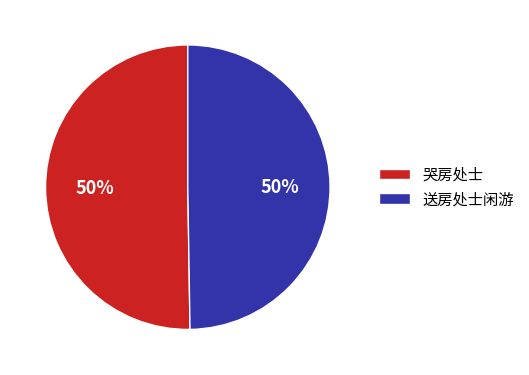

Is it true that 送房处士闲游 is 50% of the pie?

True